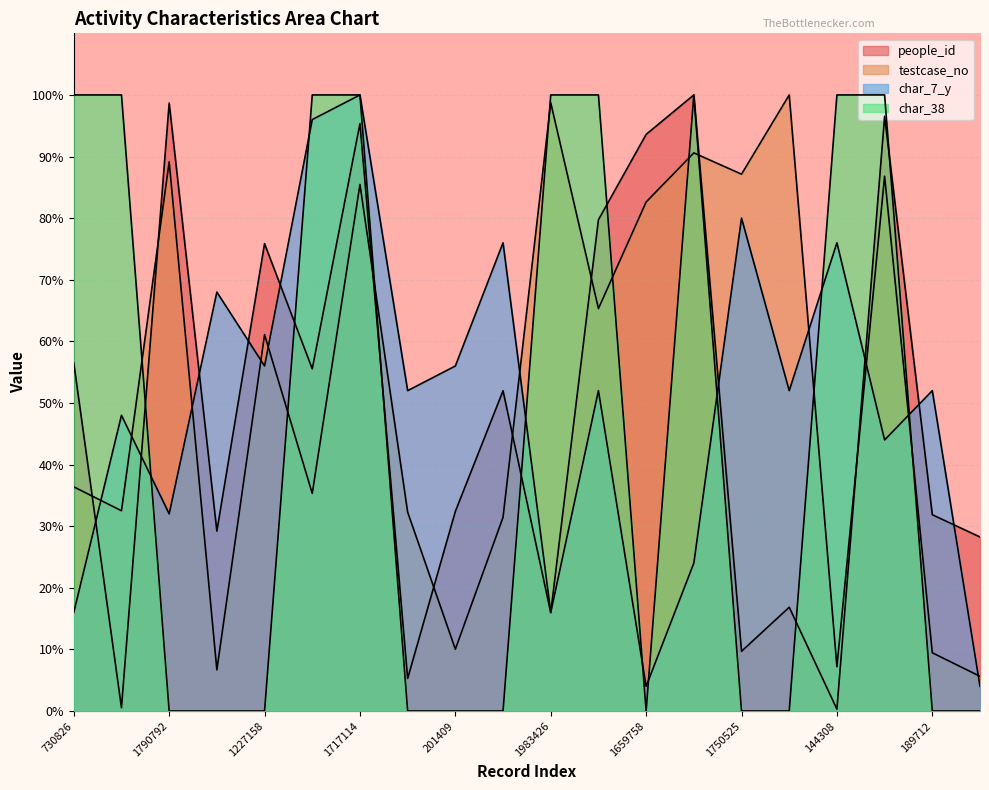

What is the label of the 7th point from the right?

1819923